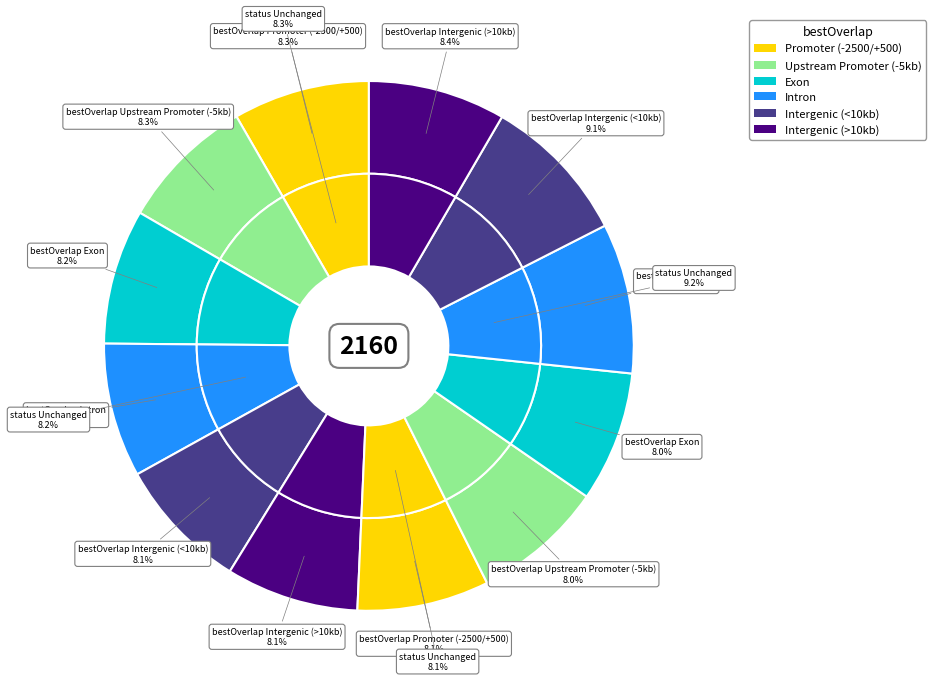

Combined, do 256 and 199 account for over 50%?

No